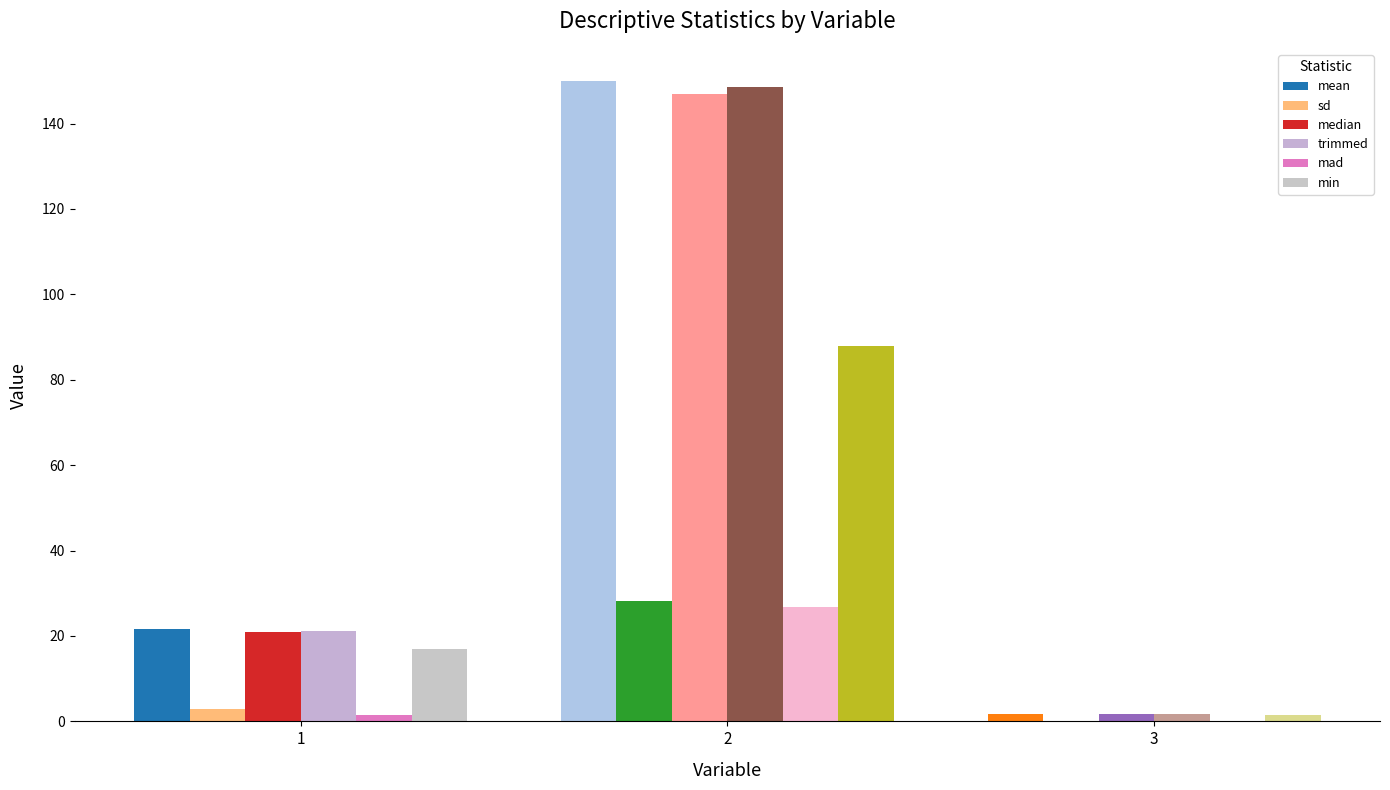

Reading right to left, transcribe all the data shown in this chart.

mean: 3=1.7	2=150.0	1=21.6
sd: 3=0.1	2=28.3	1=2.9
median: 3=1.7	2=147.0	1=21.0
trimmed: 3=1.7	2=148.5	1=21.2
mad: 3=0.1	2=26.7	1=1.5
min: 3=1.5	2=88.0	1=17.0